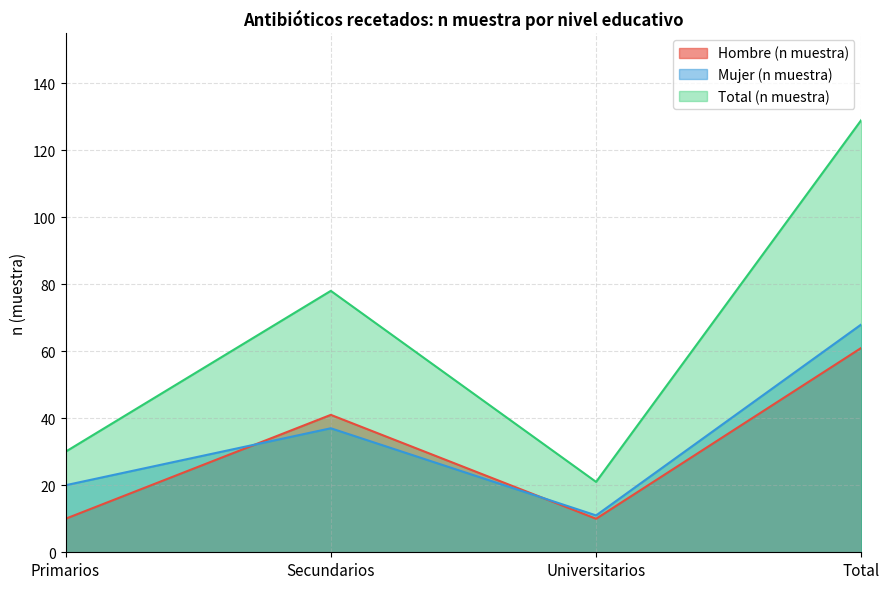

Which series has the widest spread of values?

Total (n muestra)